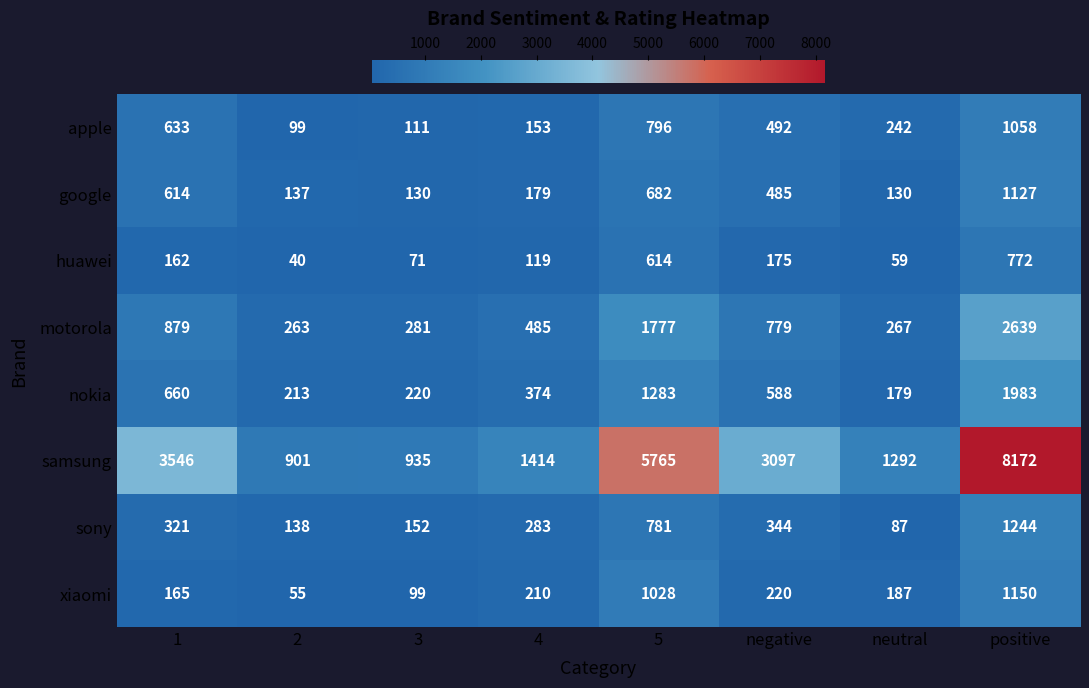

What is the highest value of the apple series?

1058